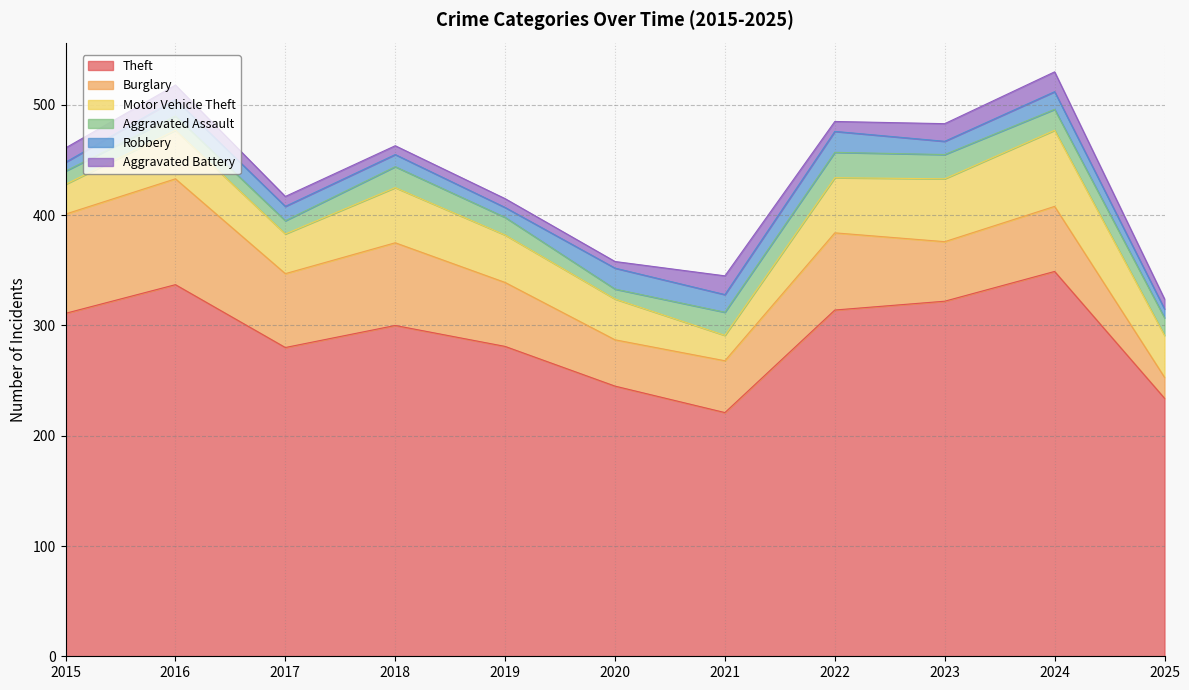

What are all the series names shown in the legend?

Theft, Burglary, Motor Vehicle Theft, Aggravated Assault, Robbery, Aggravated Battery